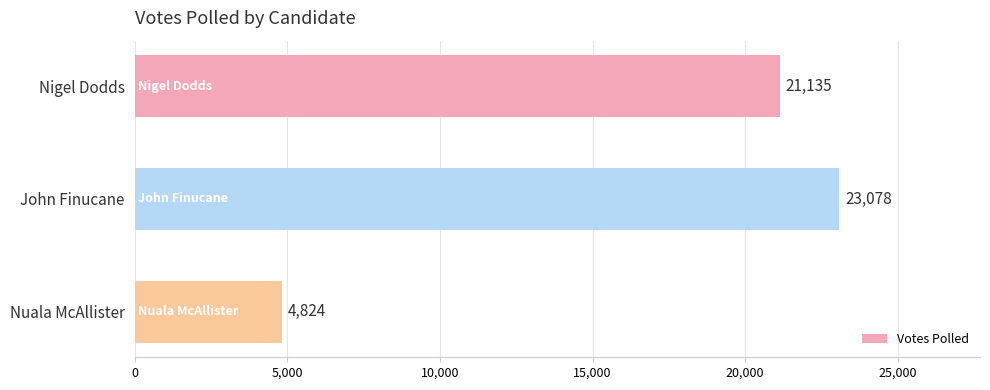

How many bars are there in total?

3